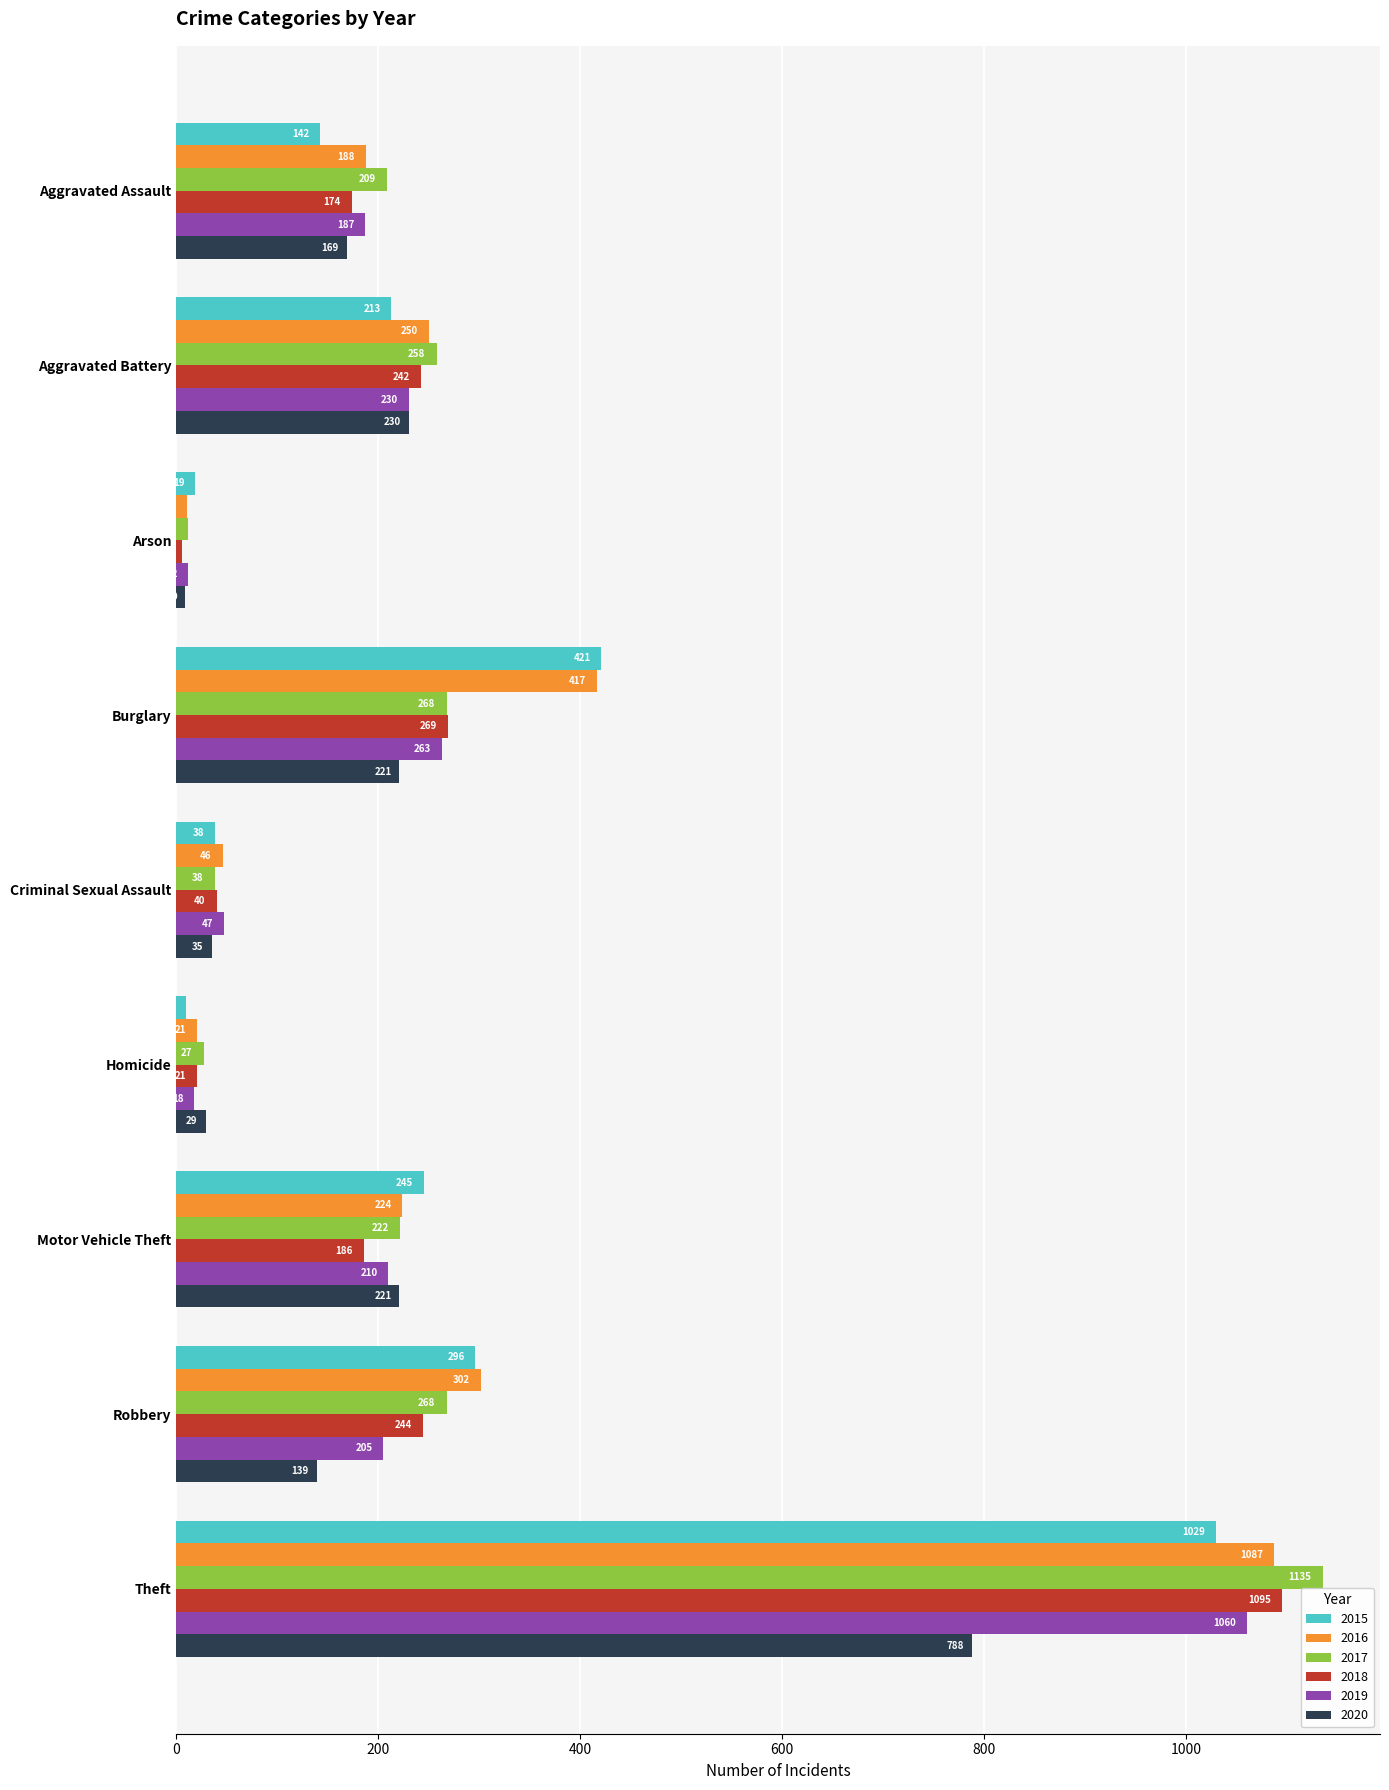

Rank the series by their maximum value, from highest to lowest.

2017, 2018, 2016, 2019, 2015, 2020